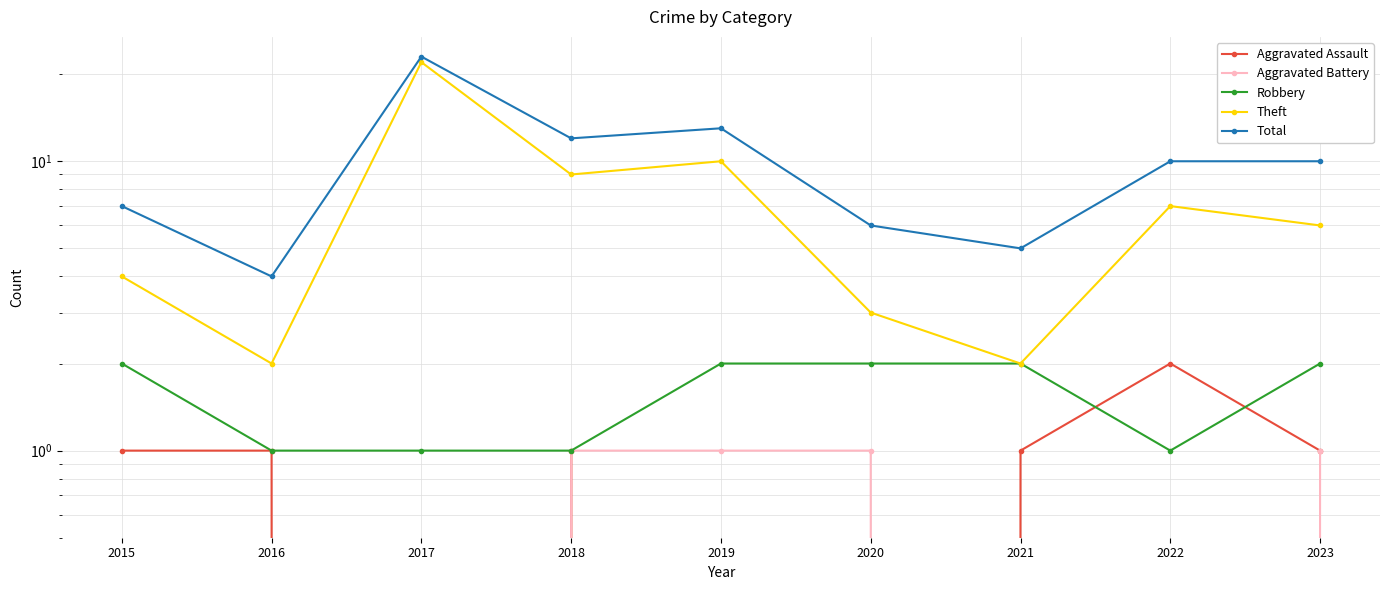

At how many categories does at least one series exceed 16?

1